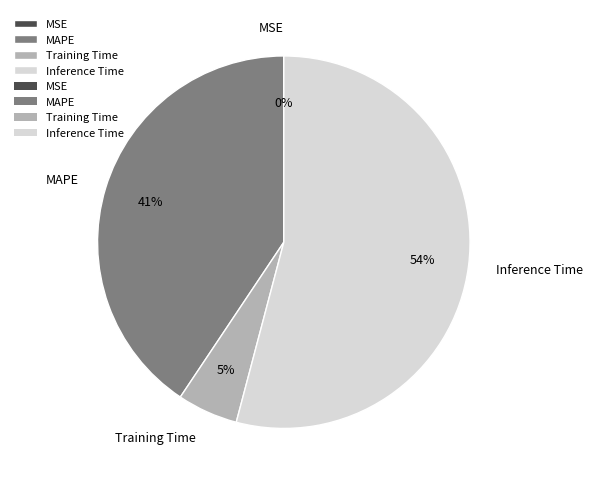

To the nearest percent, what is the difference between the largest and smallest slice percentages?

54%